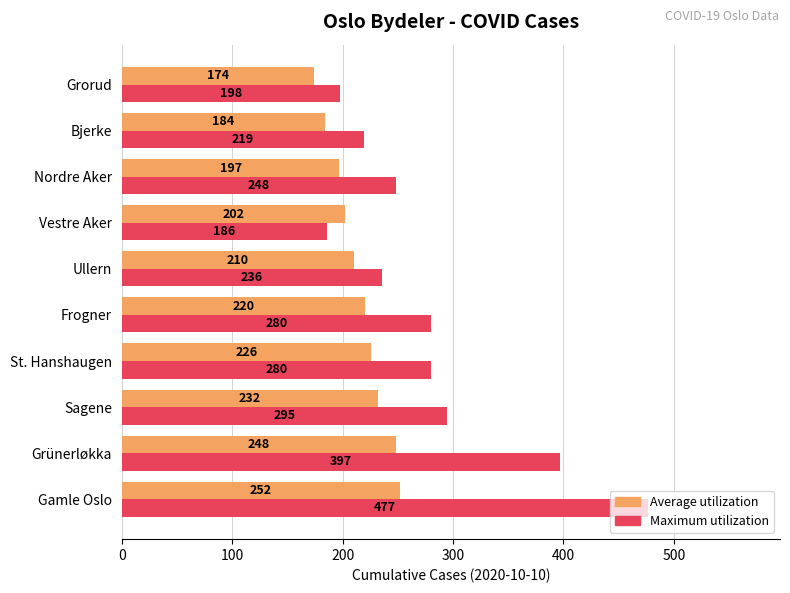

What is the sum of all Maximum utilization values?

2816